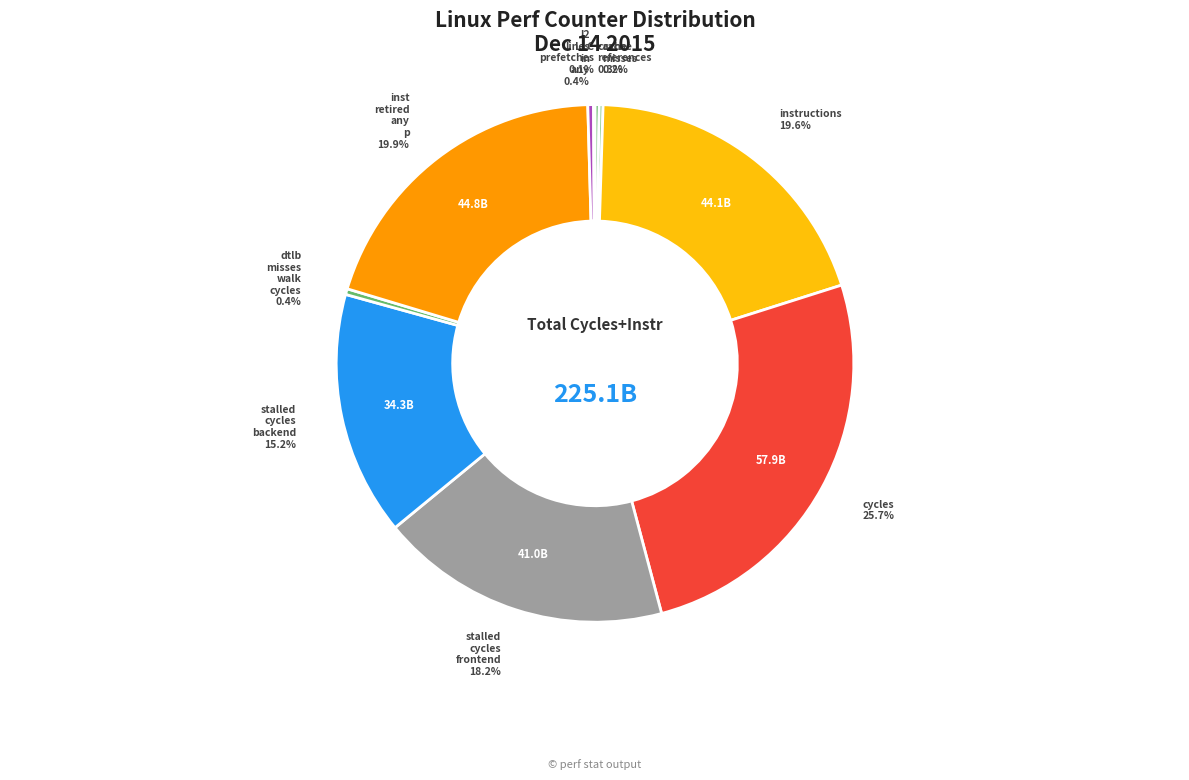

To the nearest percent, what is the average slice percentage?

10%